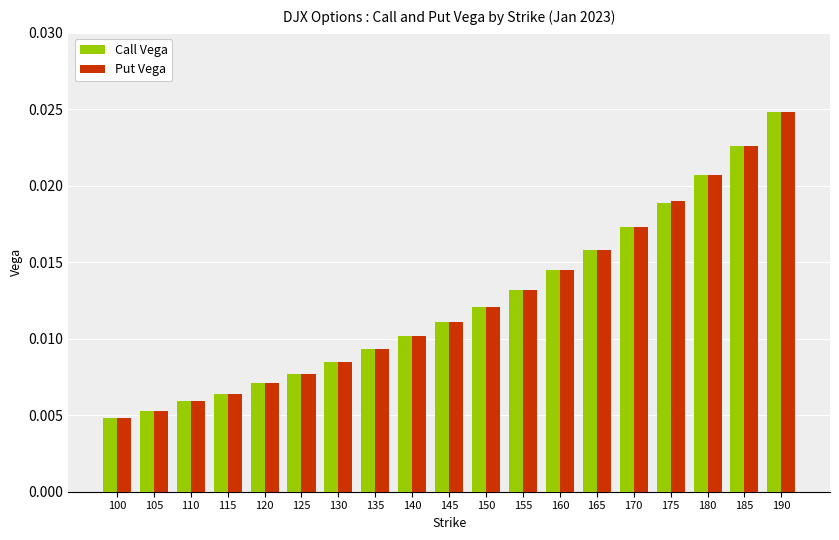

Count the Call Vega values in the range 0 to 1.

19